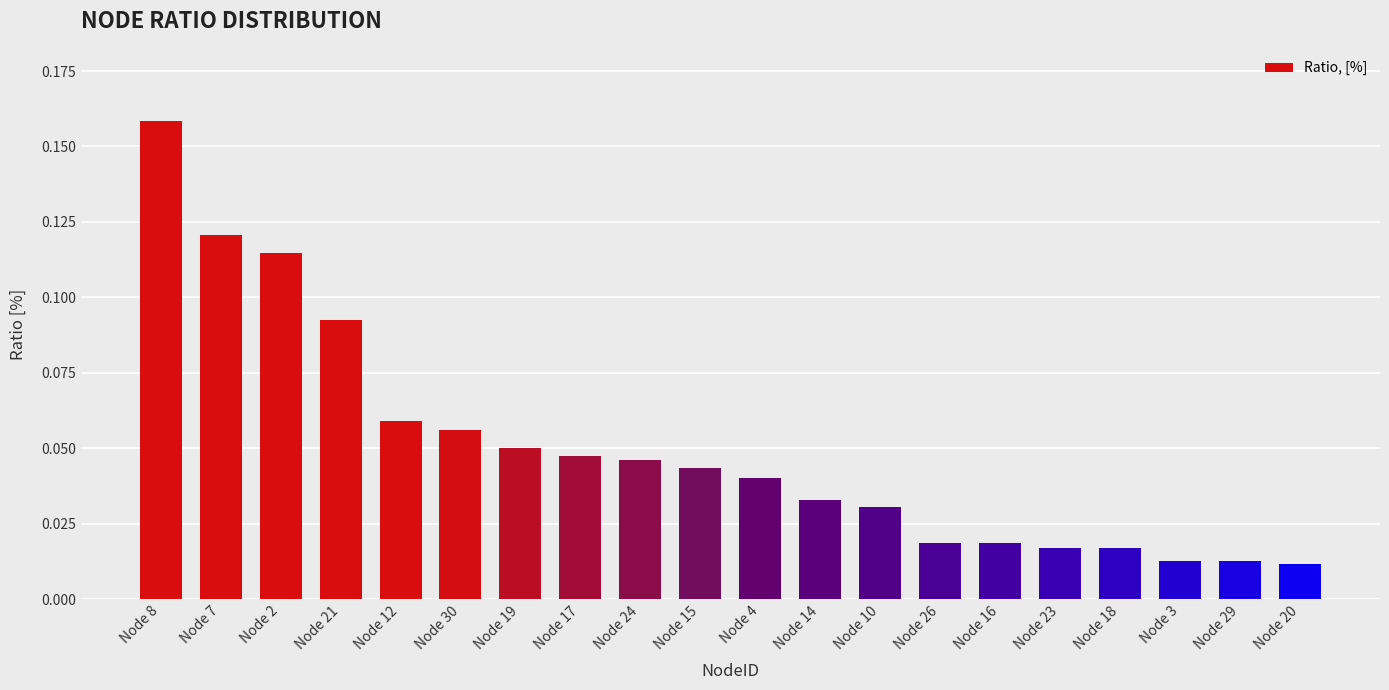

How many series are shown in this chart?

1